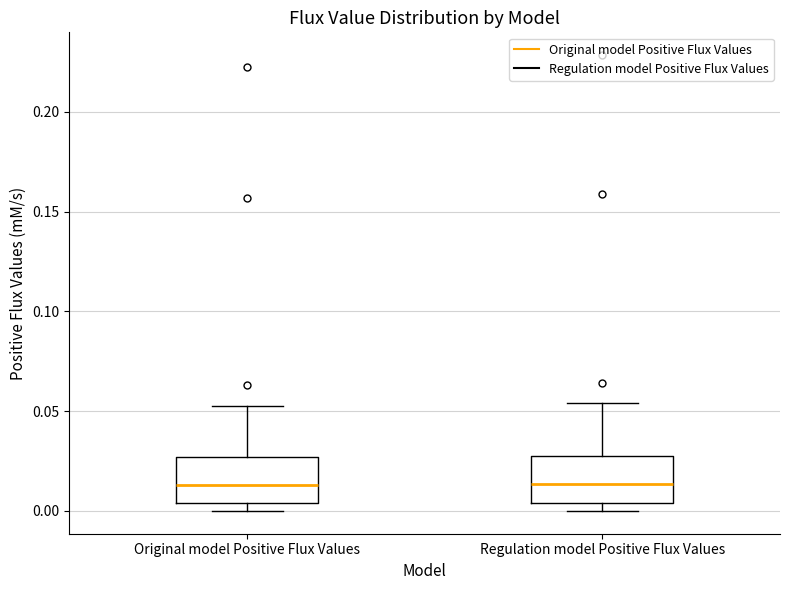

Reading left to right, read every box against the y-axis: the position of its median line, the range the box covers, and the ends of its whiskers. The values are not printed on the chart, so give them approximately, as read against the axis.

Original model Positive Flux Values: median 0.015, box 0.005 to 0.025, whiskers 0.000 to 0.055
Regulation model Positive Flux Values: median 0.015, box 0.005 to 0.025, whiskers 0.000 to 0.055